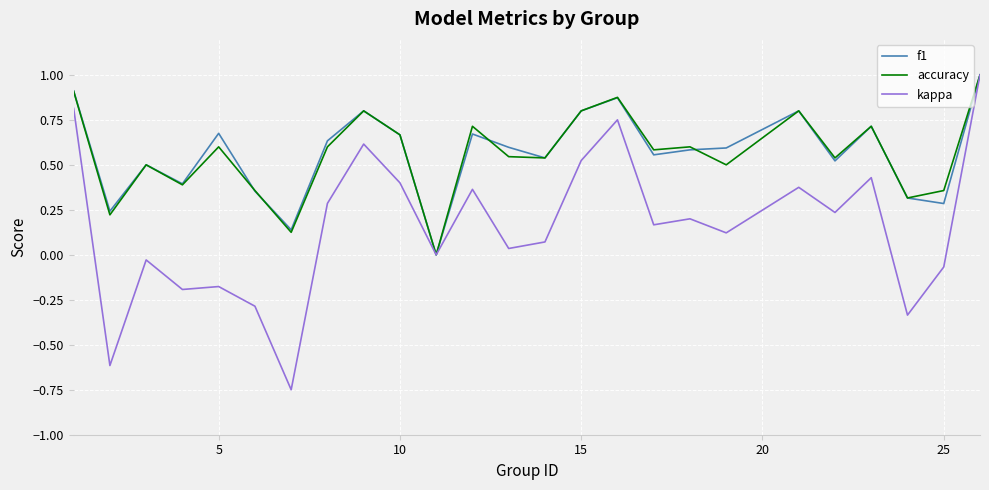

What is the highest value of the accuracy series?

1.0